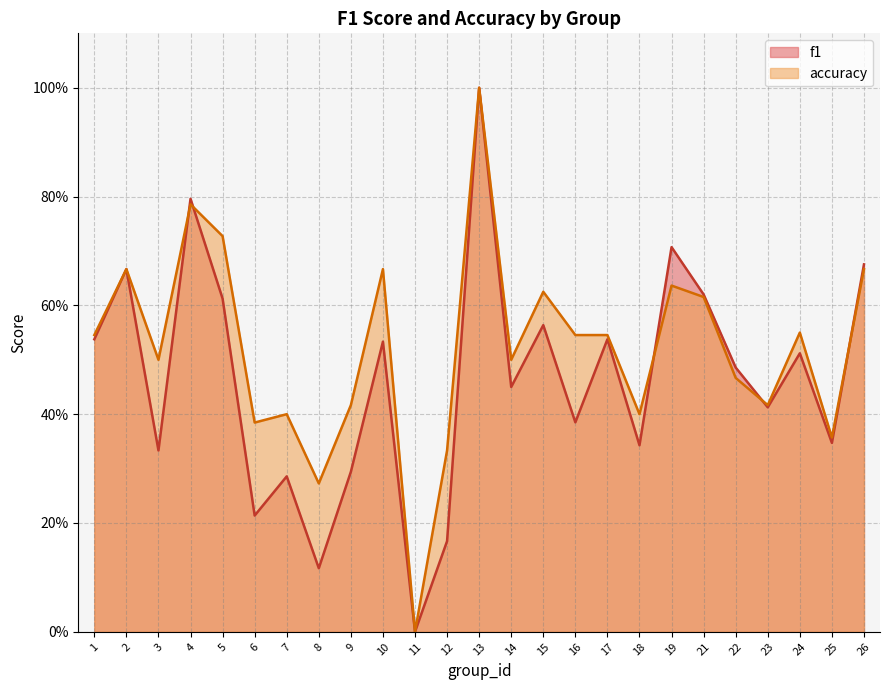

What is the approximate value of f1 at 8?

0.1